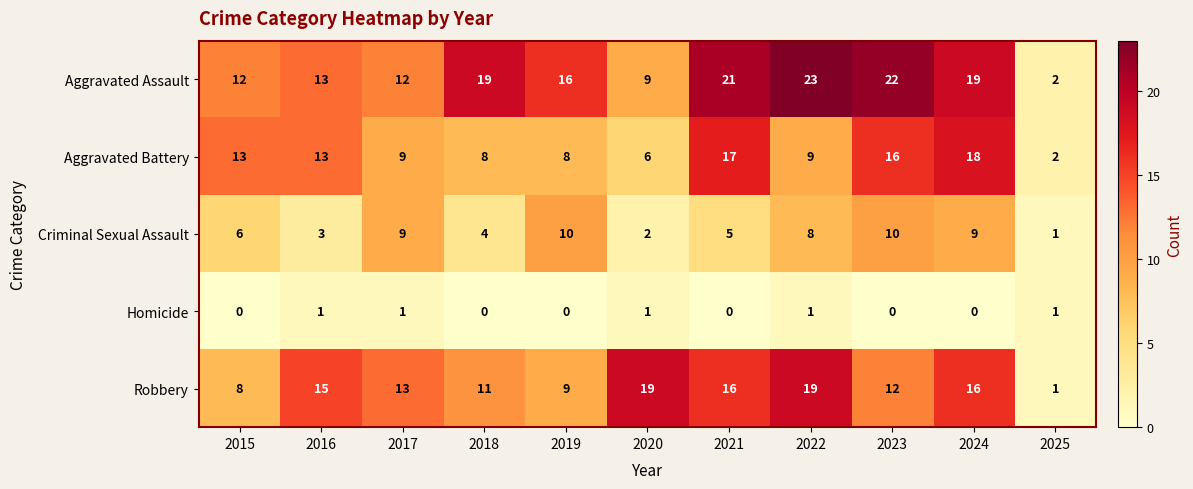

Which series has the largest total across all categories?

Aggravated Assault